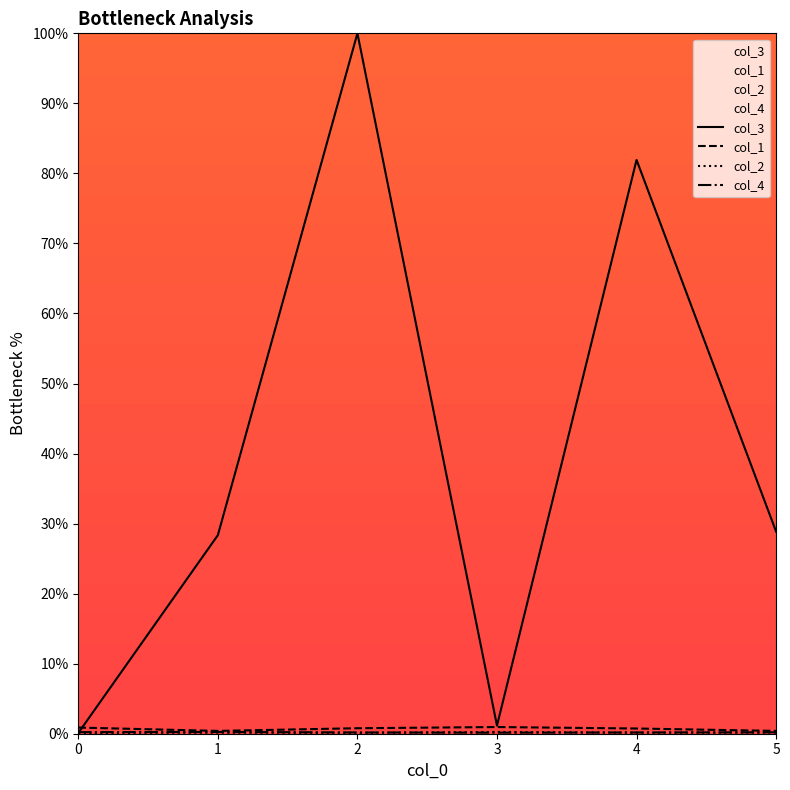

What is the value of the col_3 point at the 1st from the left?

0.1